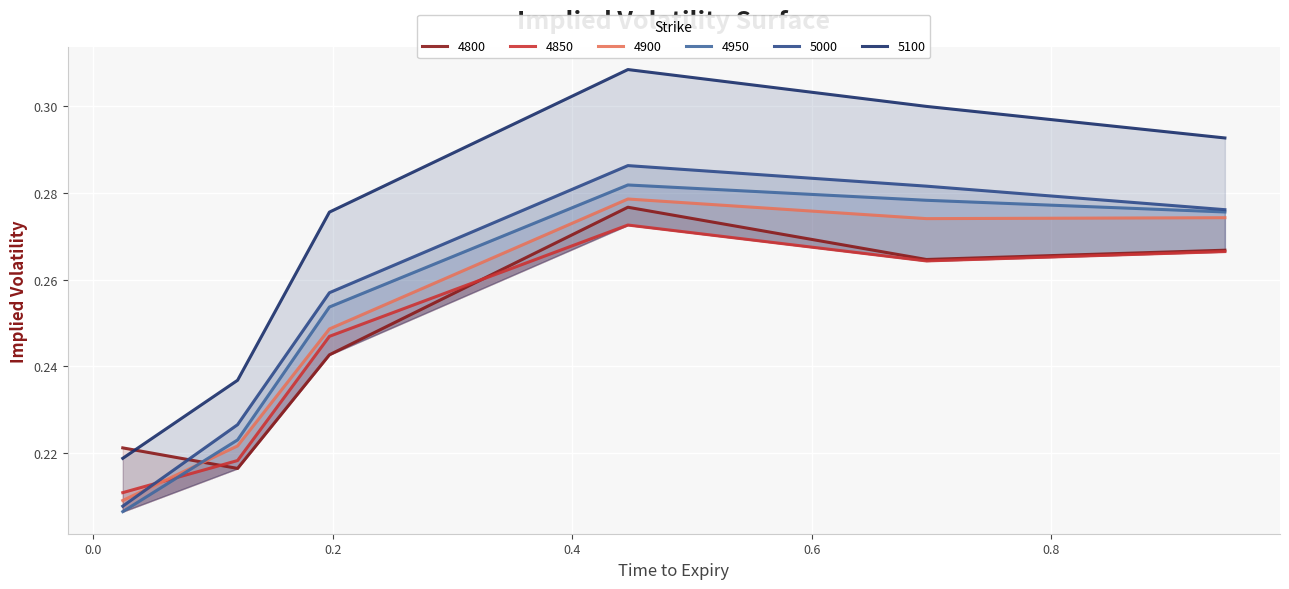

What is the sum of all 5000 values?

1.5